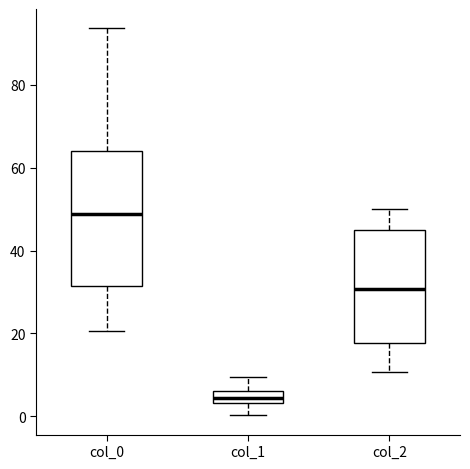

Which box is the tallest, from its lower edge to its upper edge?

col_0